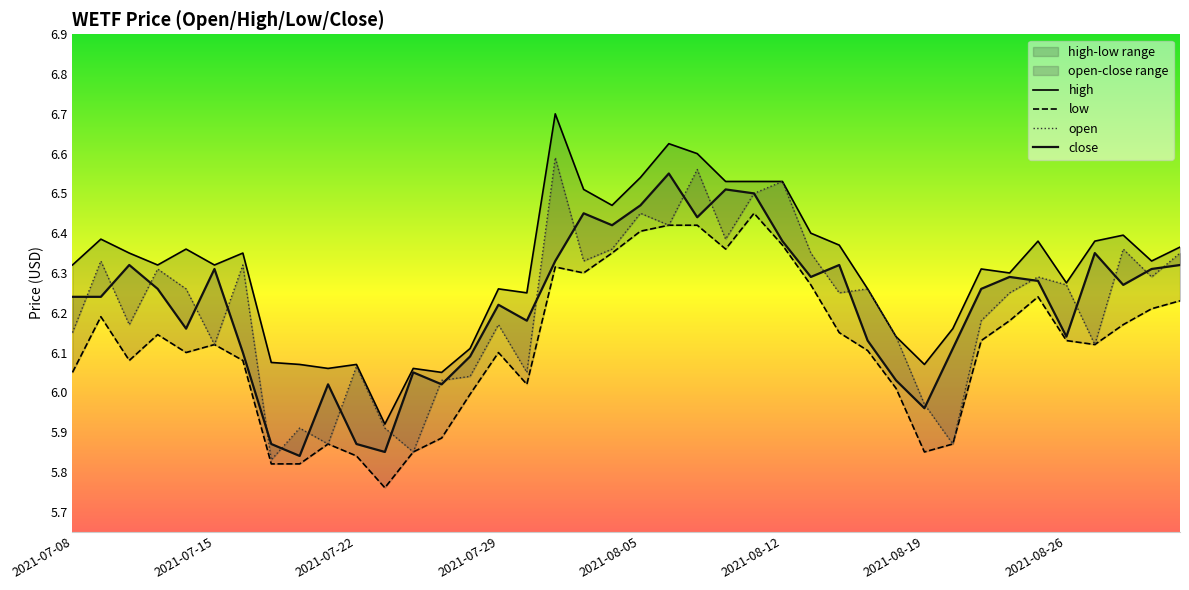

True or false: low has a value of 1.9 at 2021-08-05.

False